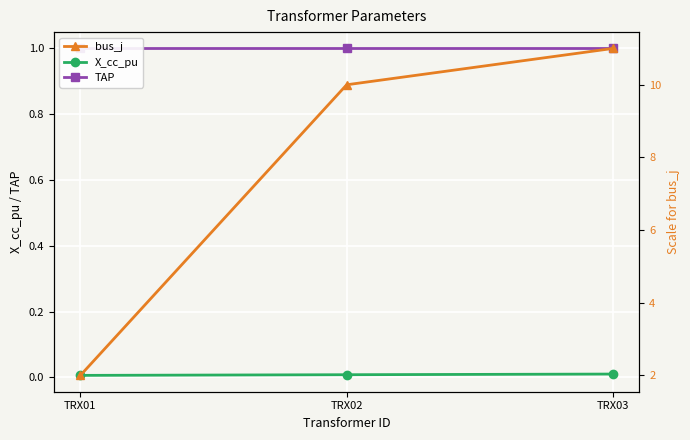

Which series changed the most between TRX01 and TRX03?

bus_j